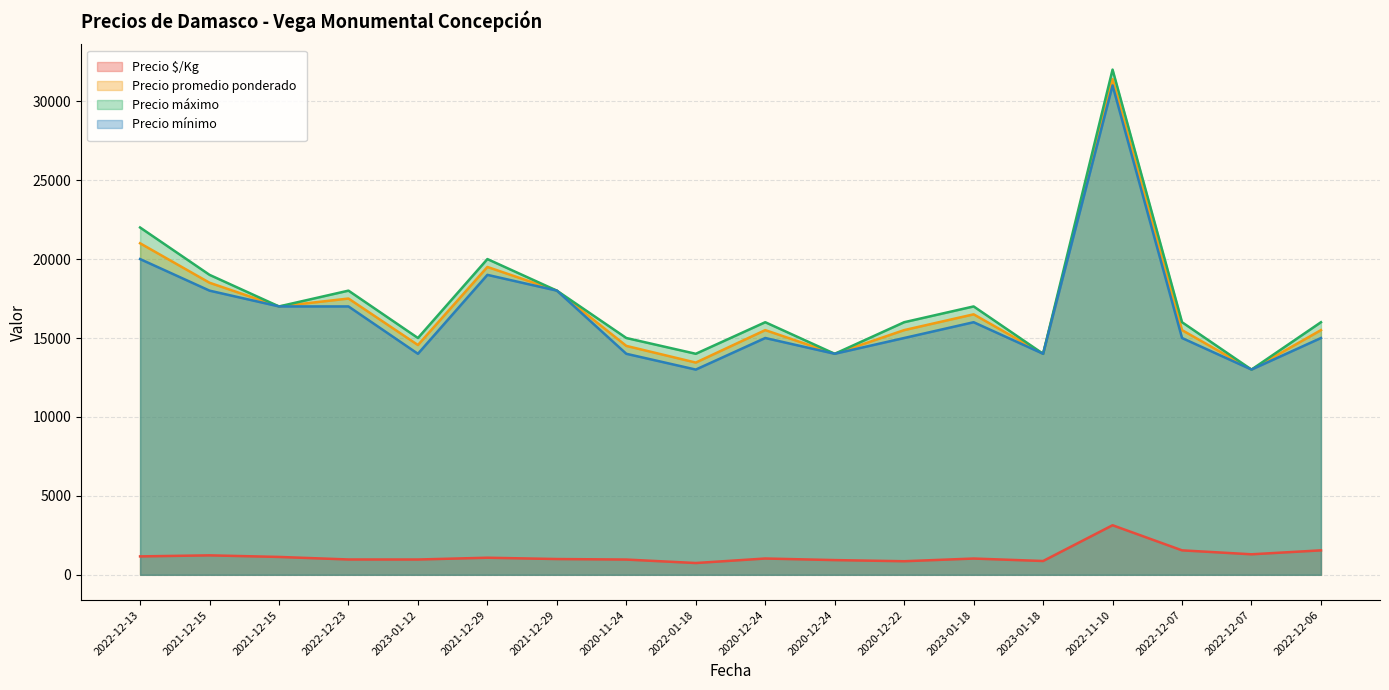

What is the difference between the highest and lowest values at 2022-11-10?

28860